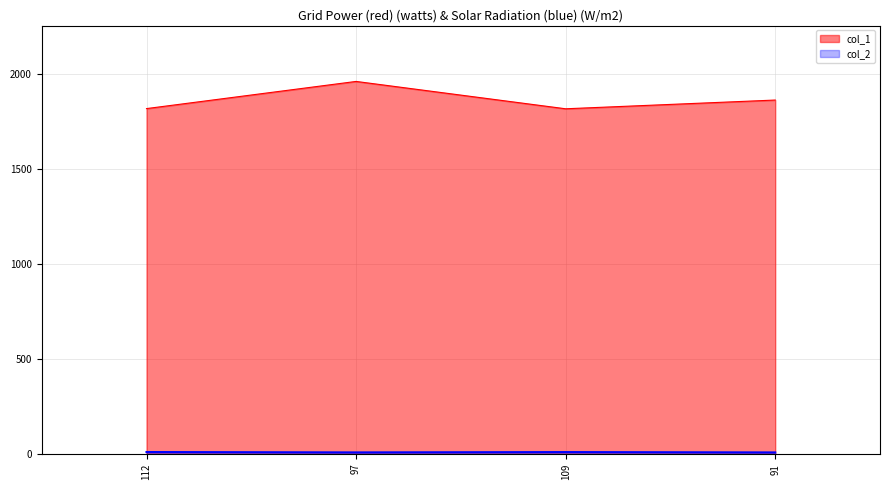

Reading left to right, extract all data points from this chart.

col_1: 112=1818.0	97=1961.0	109=1817.0	91=1863.0
col_2: 112=9.8	97=7.9	109=9.5	91=7.8